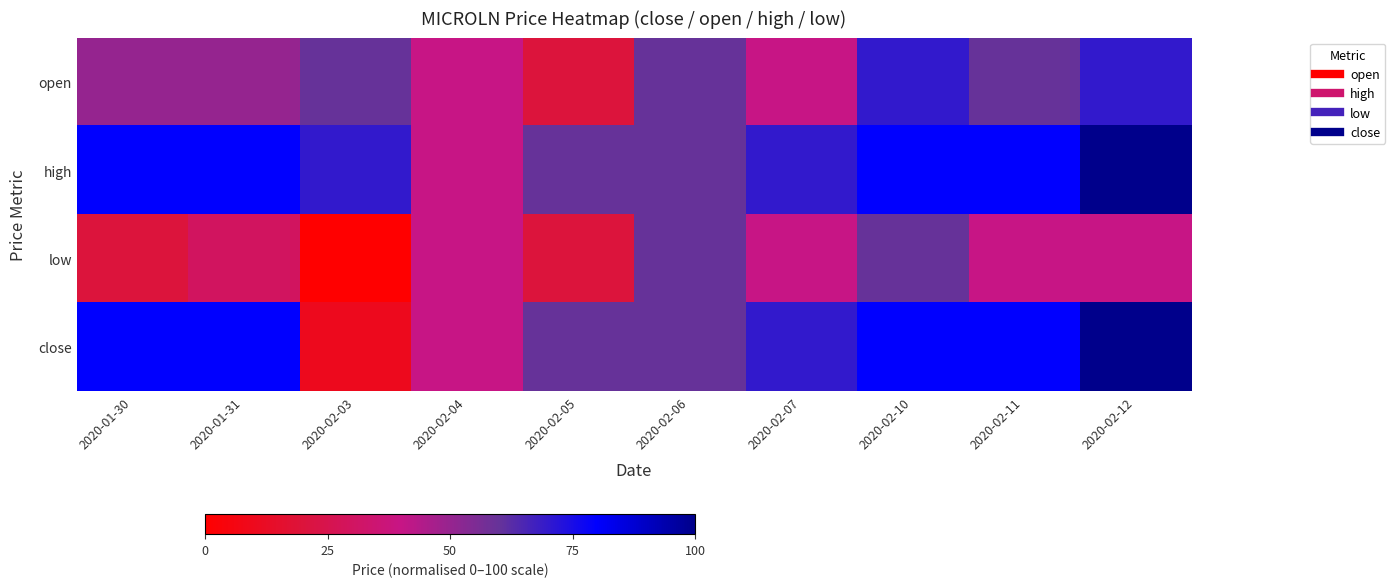

Reading left to right, list all the values displayed in this chart.

open: 2020-01-30=50	2020-01-31=50	2020-02-03=60	2020-02-04=40	2020-02-05=20	2020-02-06=60	2020-02-07=40	2020-02-10=70	2020-02-11=60	2020-02-12=70
high: 2020-01-30=80	2020-01-31=80	2020-02-03=70	2020-02-04=40	2020-02-05=60	2020-02-06=60	2020-02-07=70	2020-02-10=80	2020-02-11=80	2020-02-12=100
low: 2020-01-30=20	2020-01-31=30	2020-02-03=0	2020-02-04=40	2020-02-05=20	2020-02-06=60	2020-02-07=40	2020-02-10=60	2020-02-11=40	2020-02-12=40
close: 2020-01-30=80	2020-01-31=80	2020-02-03=10	2020-02-04=40	2020-02-05=60	2020-02-06=60	2020-02-07=70	2020-02-10=80	2020-02-11=80	2020-02-12=100